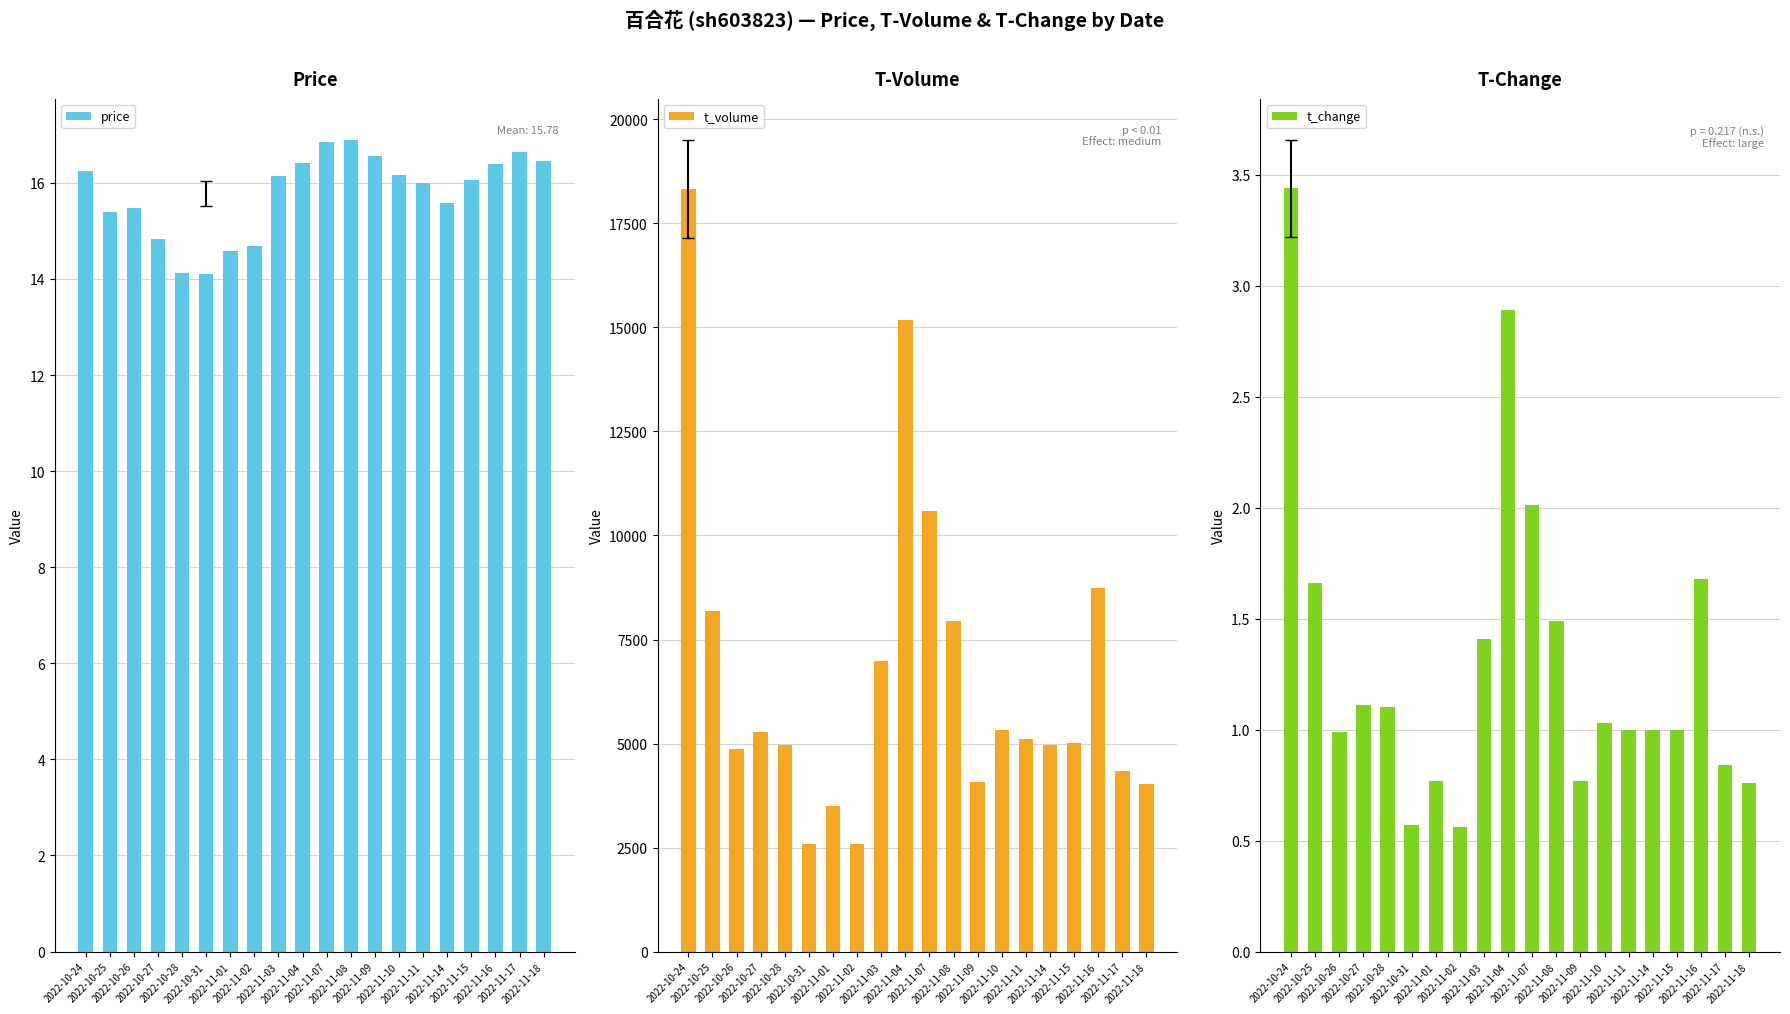

Reading left to right, transcribe all the data shown in this chart.

price: 16.2	15.4	15.5	14.8	14.1	14.1	14.6	14.7	16.1	16.4	16.9	16.9	16.6	16.2	16.0	15.6	16.1	16.4	16.6	16.4
t_volume: 18326.0	8196.0	4874.0	5280.0	4966.0	2575.0	3494.0	2578.0	6984.0	15184.0	10592.0	7943.0	4082.0	5330.0	5105.0	4965.0	5018.0	8749.0	4340.0	4016.0
t_change: 3.4	1.7	1.0	1.1	1.1	0.6	0.8	0.6	1.4	2.9	2.0	1.5	0.8	1.0	1.0	1.0	1.0	1.7	0.8	0.8